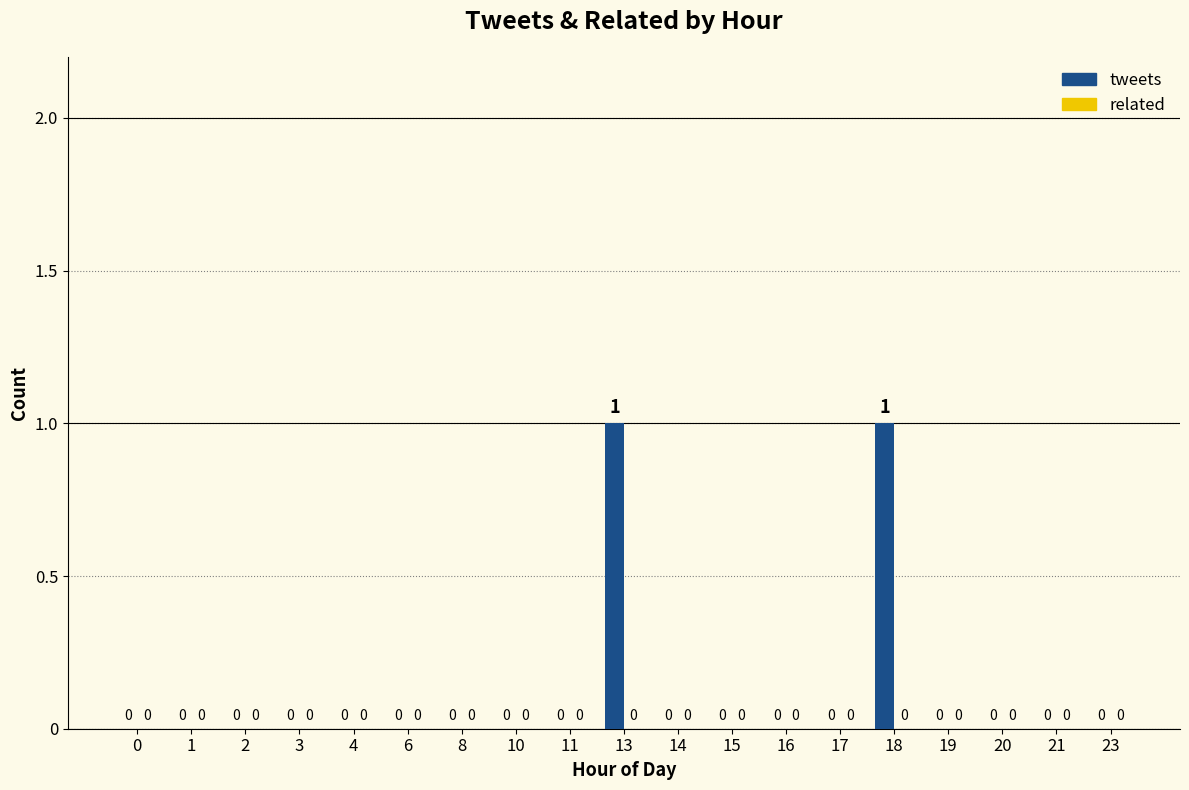

Does the chart contain stacked bars?

No